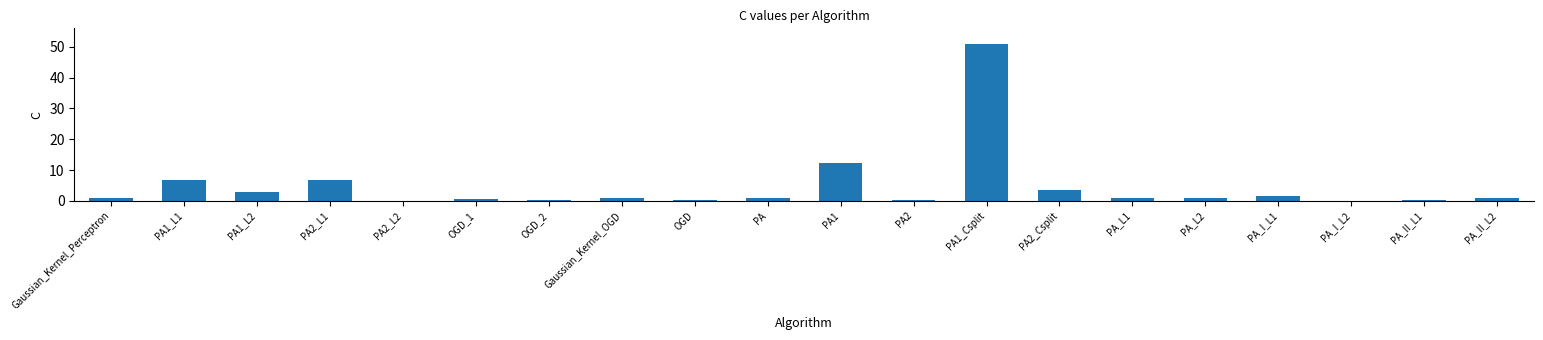

What is the sum of all values?

92.5